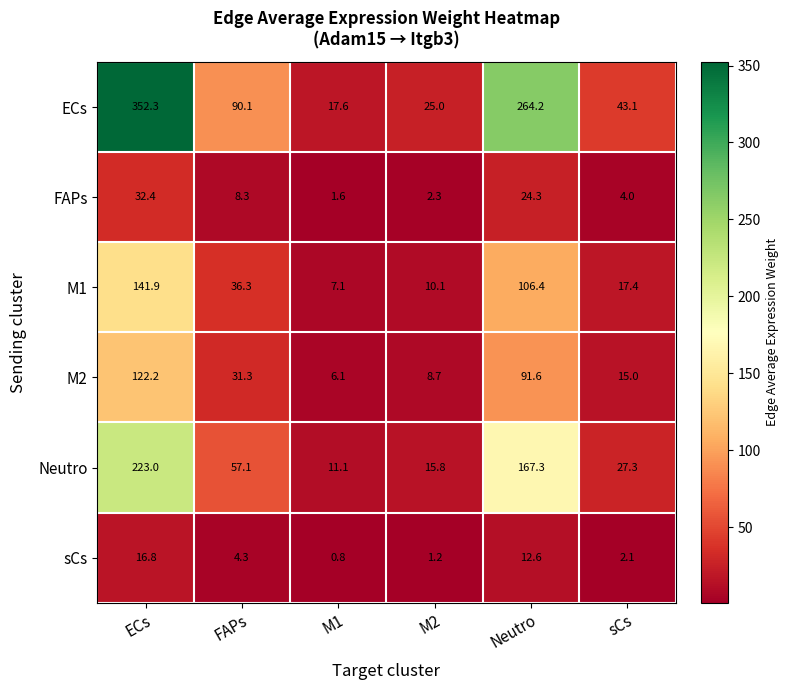

List the series in order of their peak value, highest first.

ECs, Neutro, M1, M2, FAPs, sCs